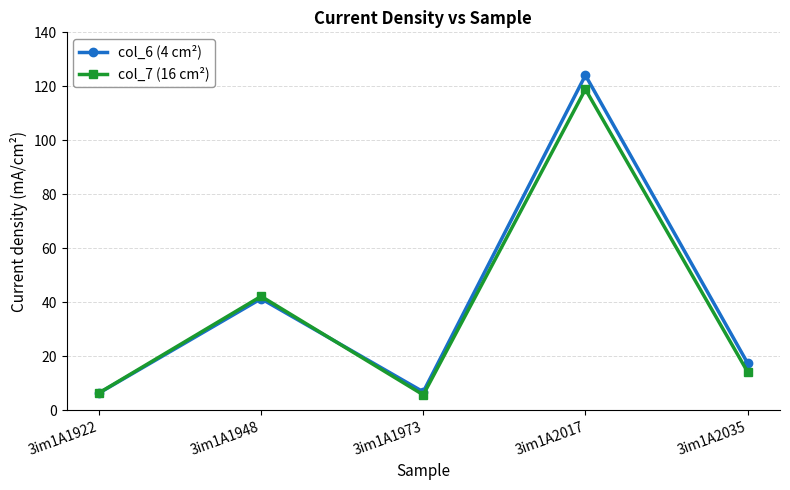

Rank the series by their maximum value, from lowest to highest.

col_7 (16 cm²), col_6 (4 cm²)